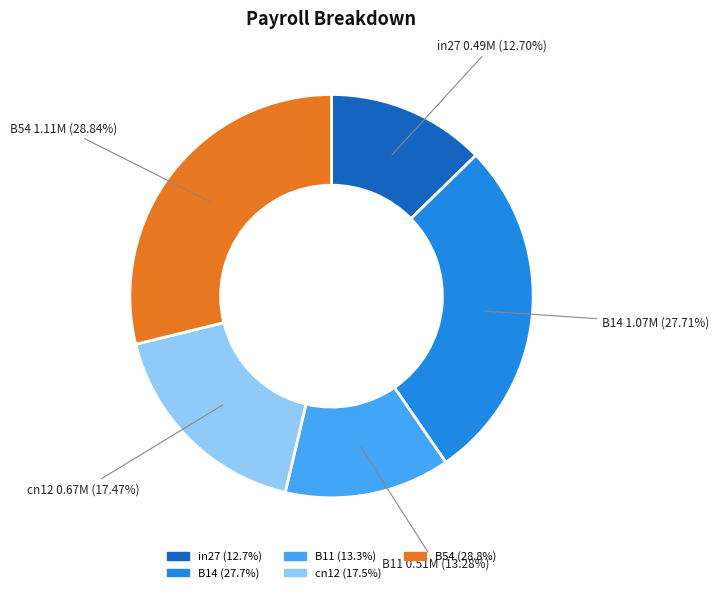

What is the largest slice in the pie chart?

B54